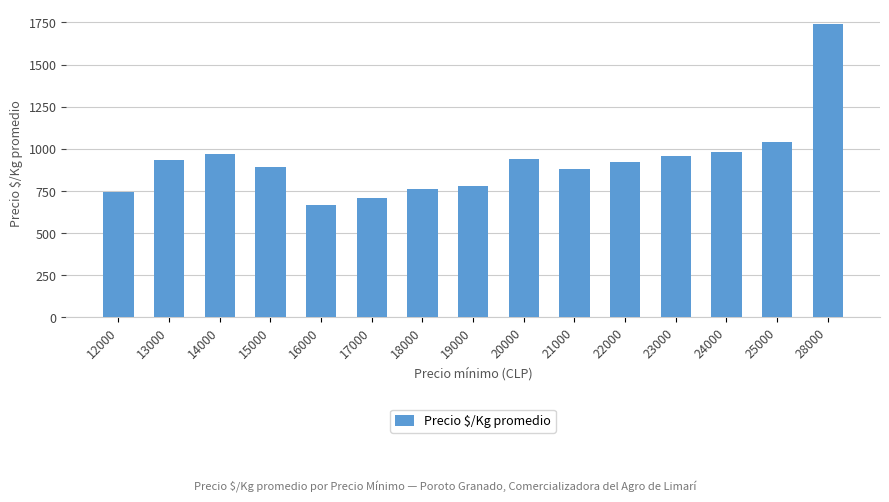

What is the average value?

927